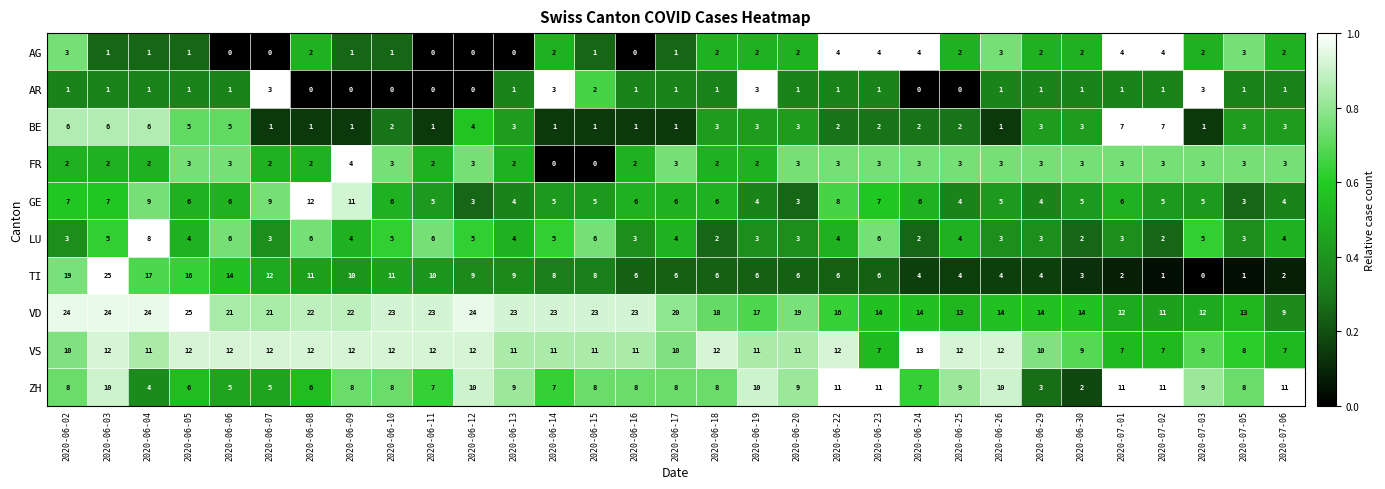

Which series has the widest spread of values?

TI